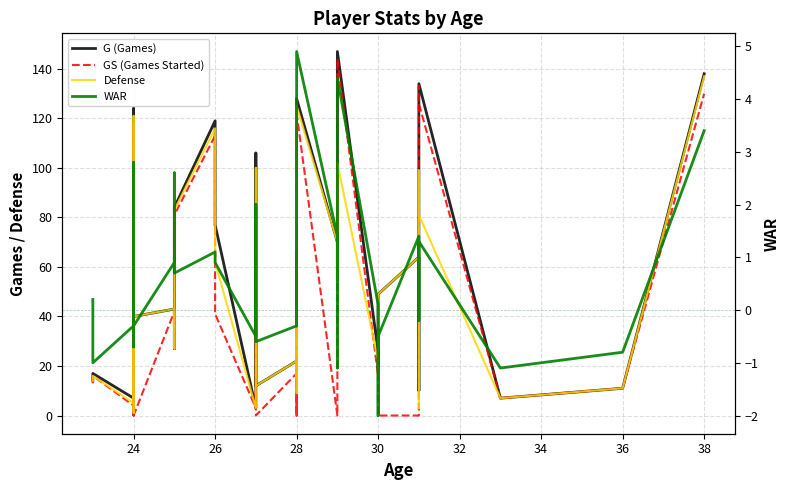

The GS (Games Started) series shows 79.8 at 29. True or false?

False